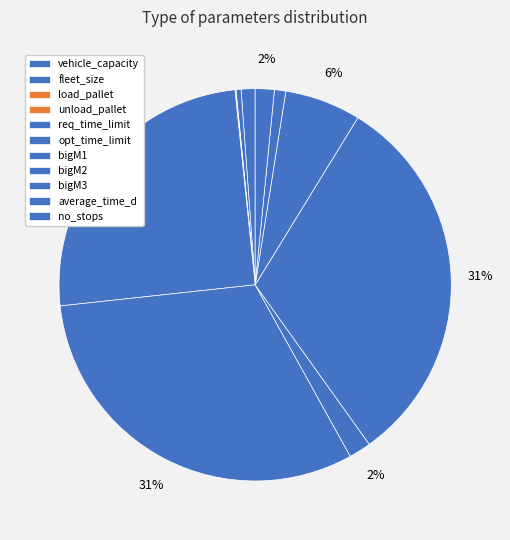

Approximately how many times larger is the value at bigM1 compared to load_pallet?

35.0